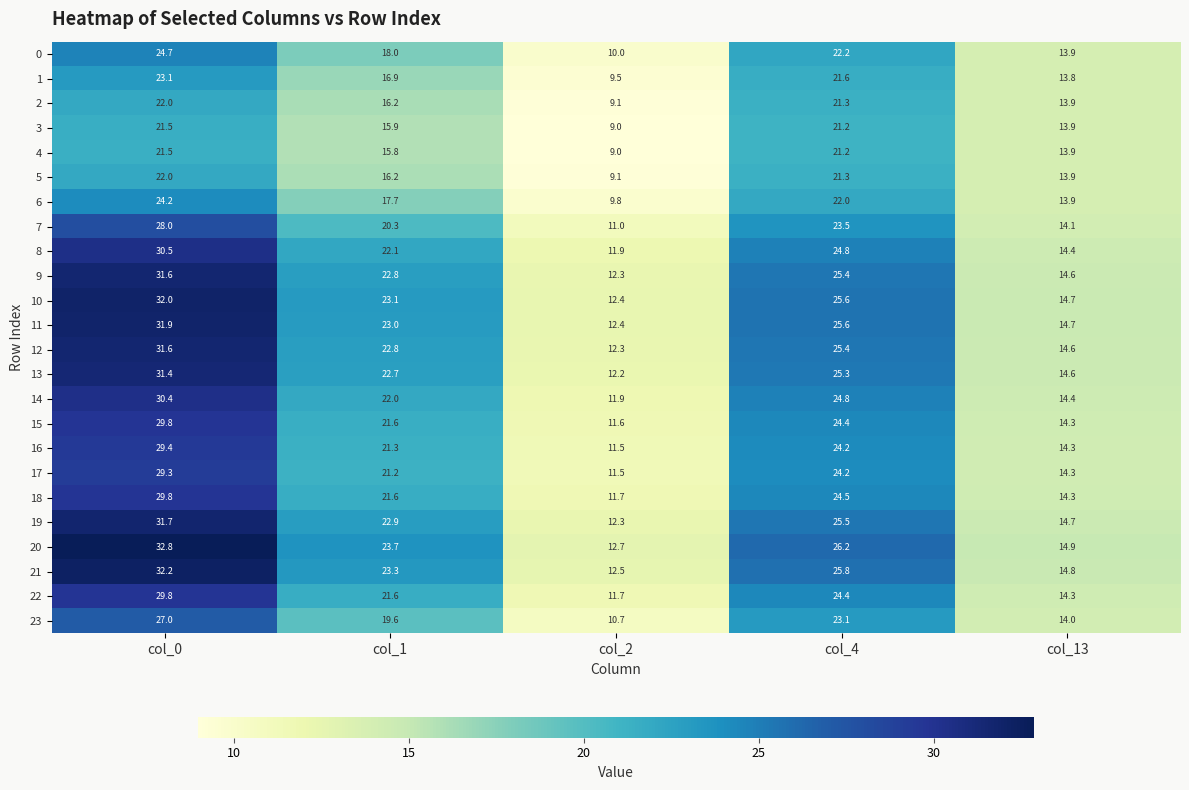

True or false: 23 has a value of 27.0 at col_0.

True